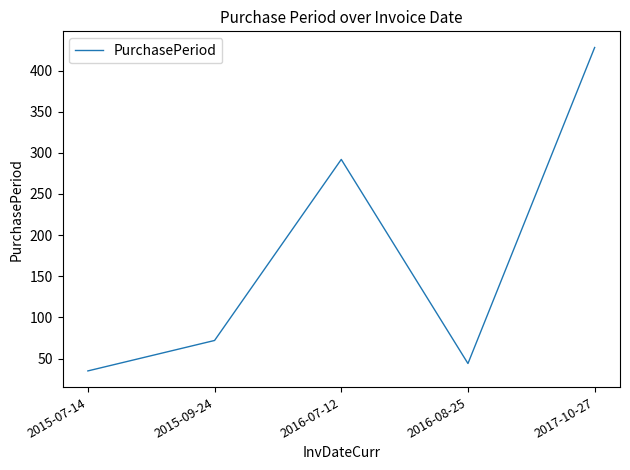

What is the difference between the maximum and minimum values?

393